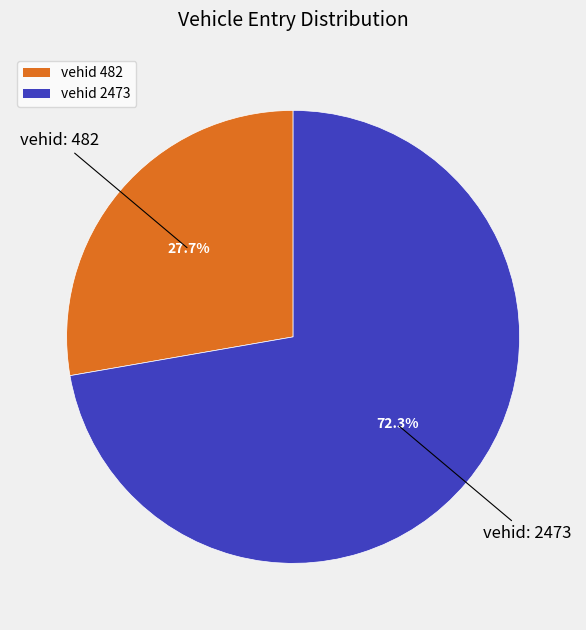

Rank the categories by value from lowest to highest.

482, 2473